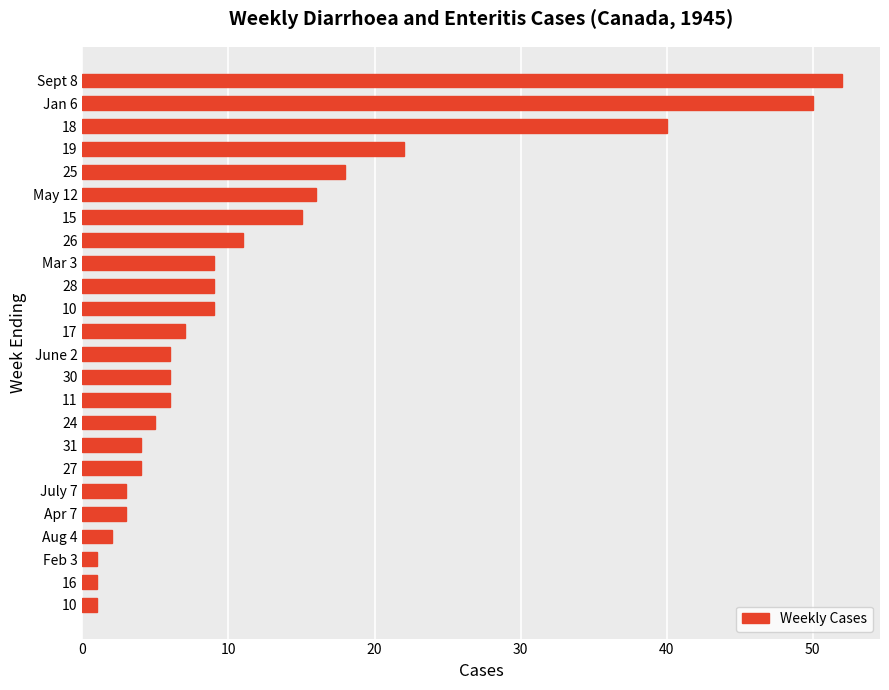

What is the minimum value shown in the chart?

1